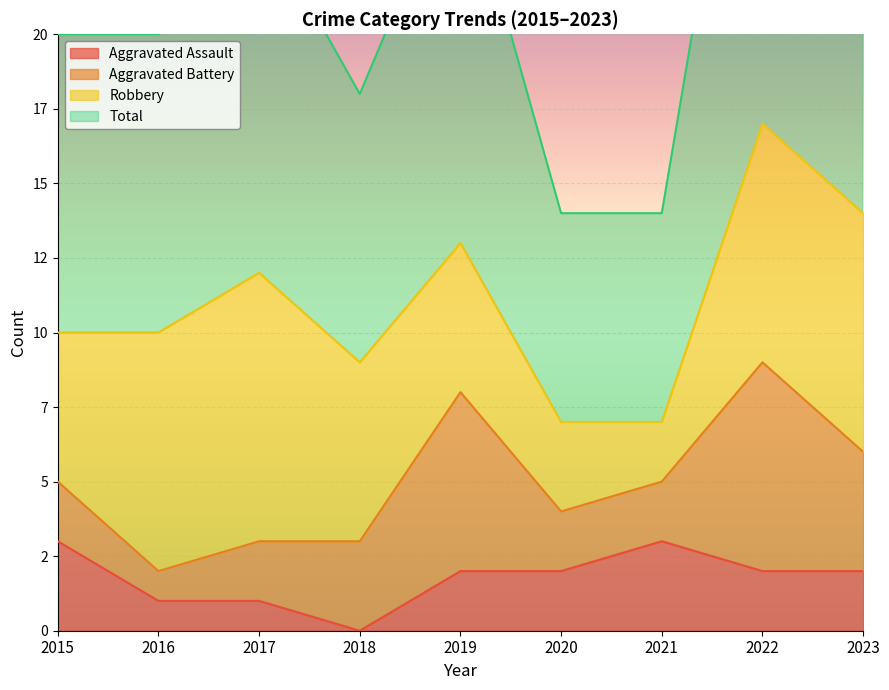

At which label does Total first exceed 20?

2017